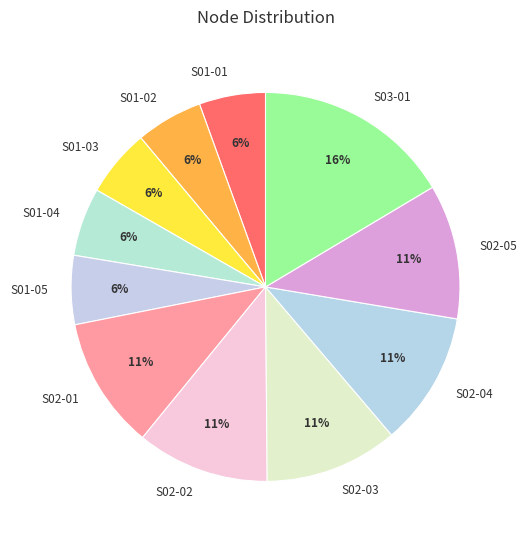

Do S02-01 and S01-02 together represent more than half of the pie?

No